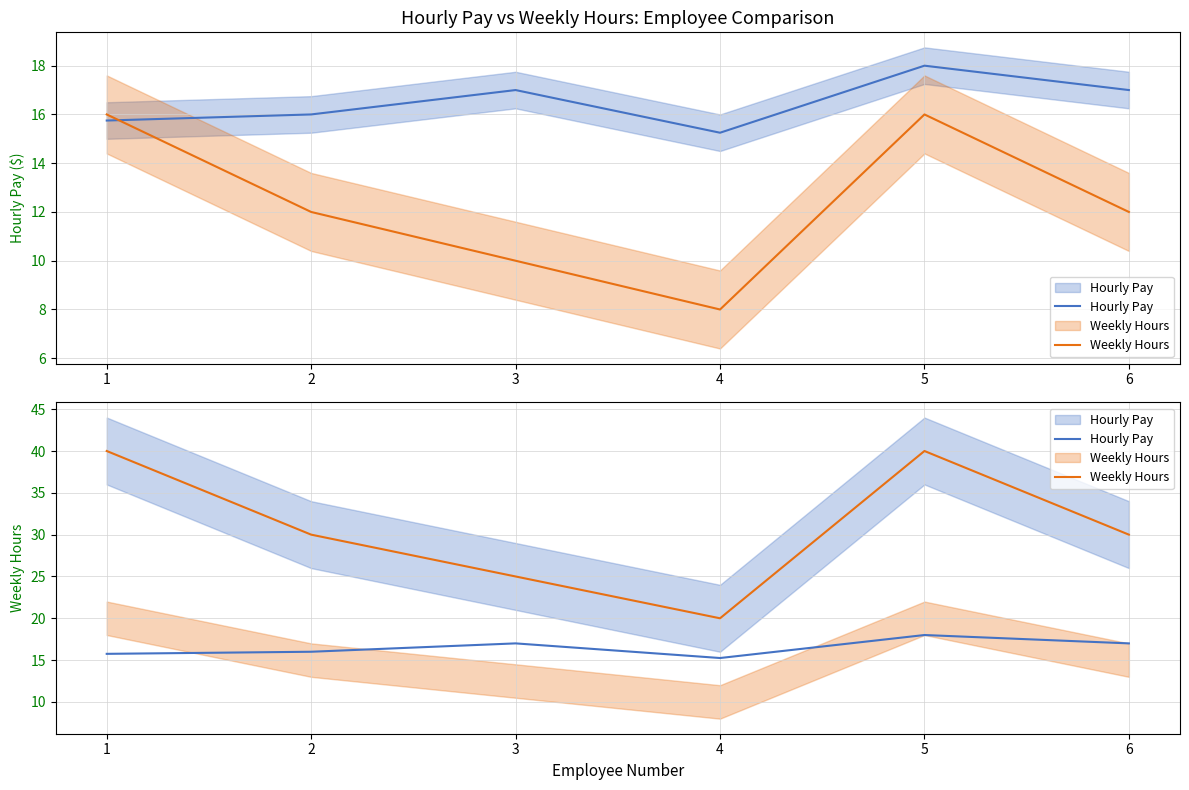

Is it true that Weekly Hours equals 20.0 at 4?

True